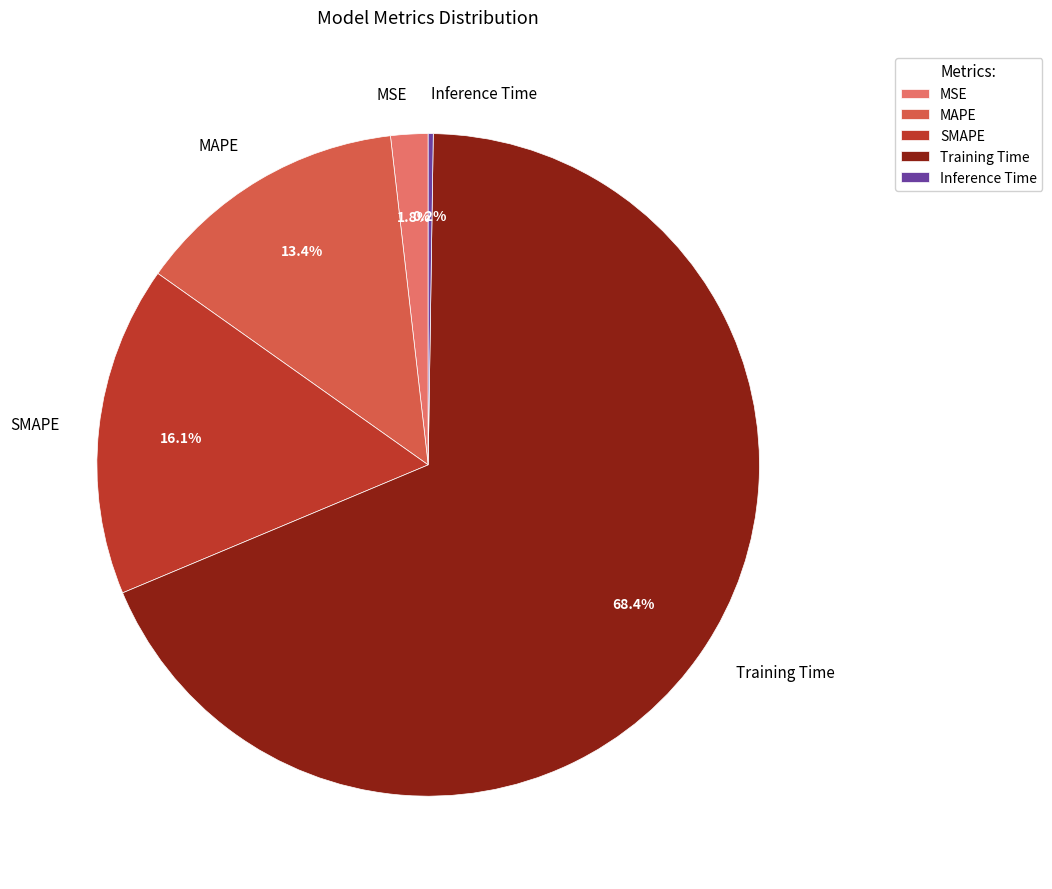

True or false: SMAPE accounts for 2% of the total.

False